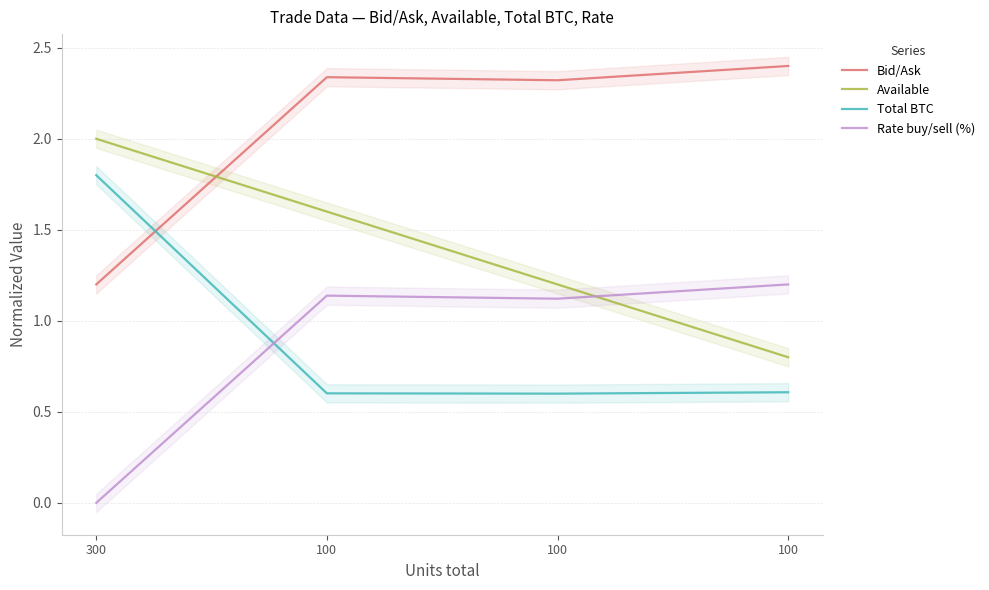

What is the difference between the maximum and minimum values in the Bid/Ask series?

1.2